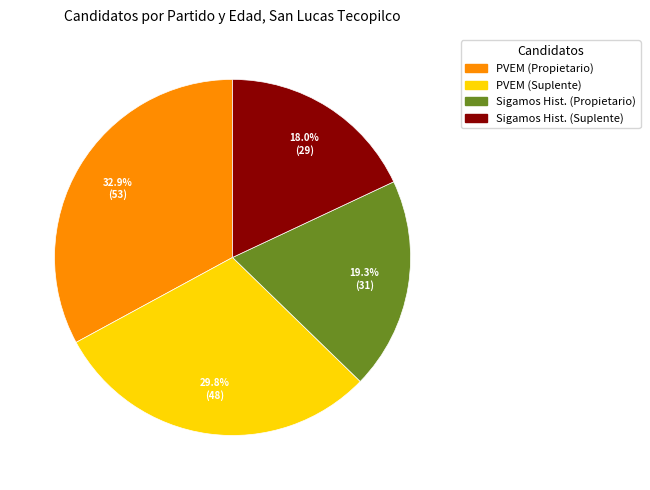

How many segments does this pie chart have?

4